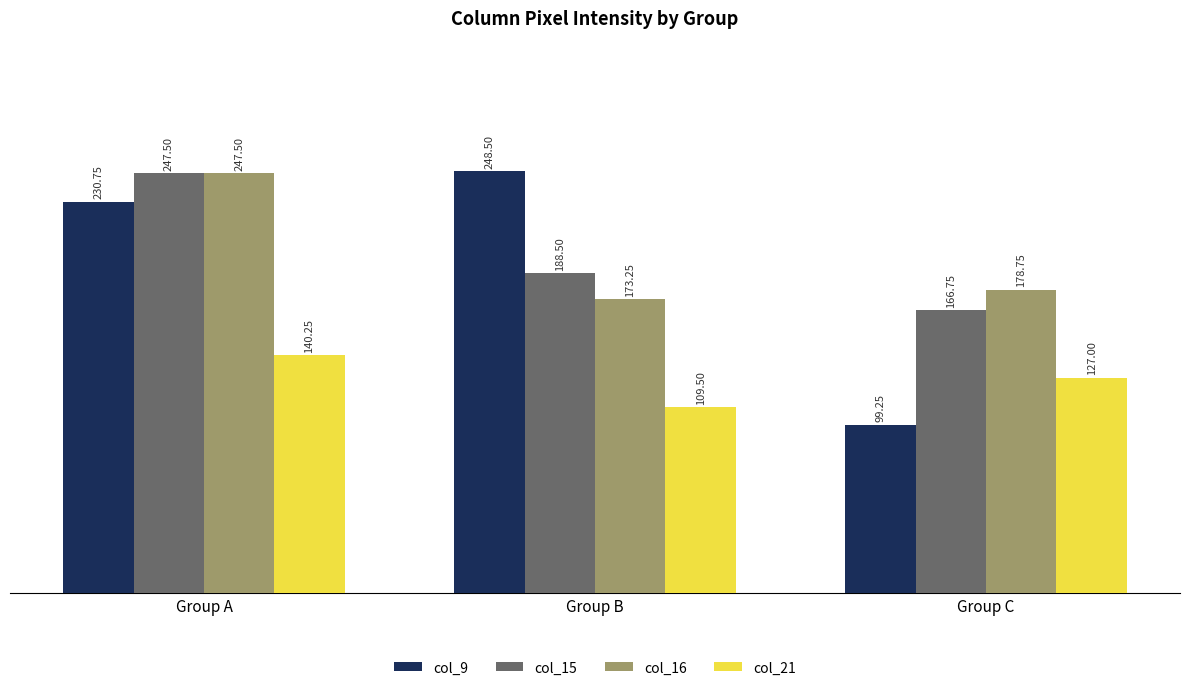

Which label corresponds to the largest value in the chart?

Group B